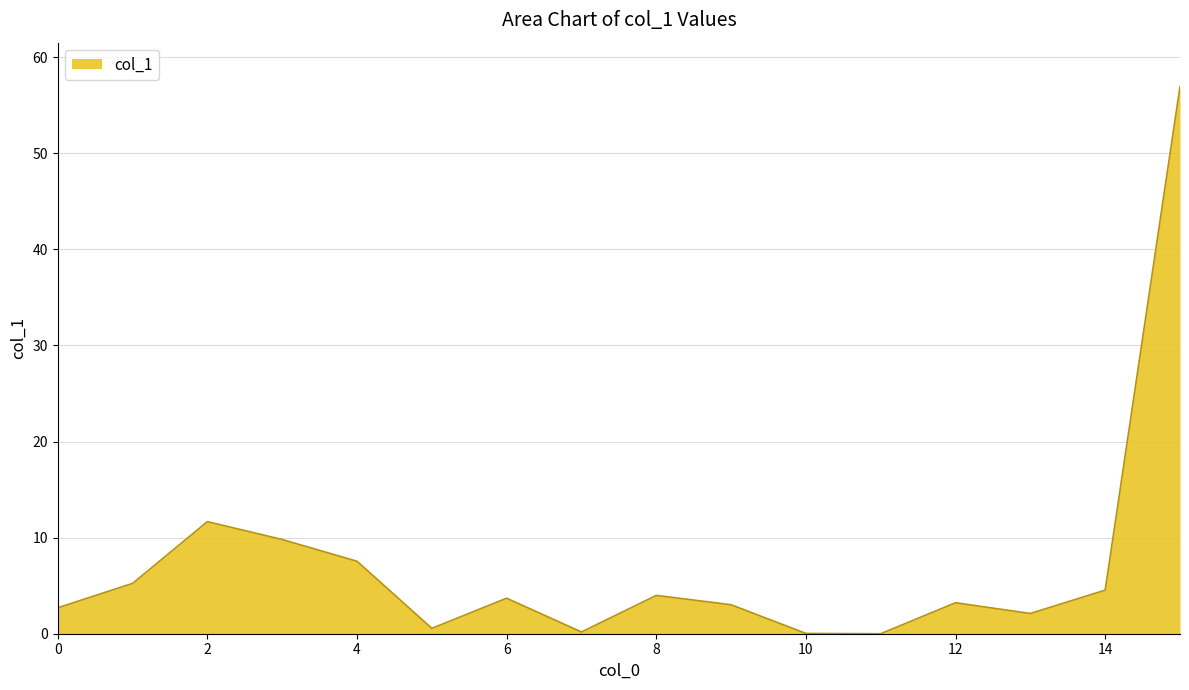

How many lines are shown in the chart?

1